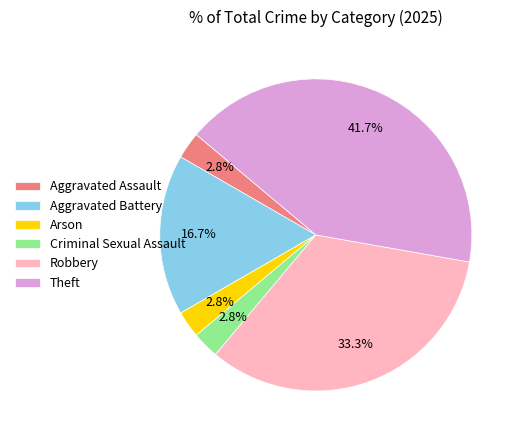

How much of the chart is everything except Aggravated Assault?

97.2%